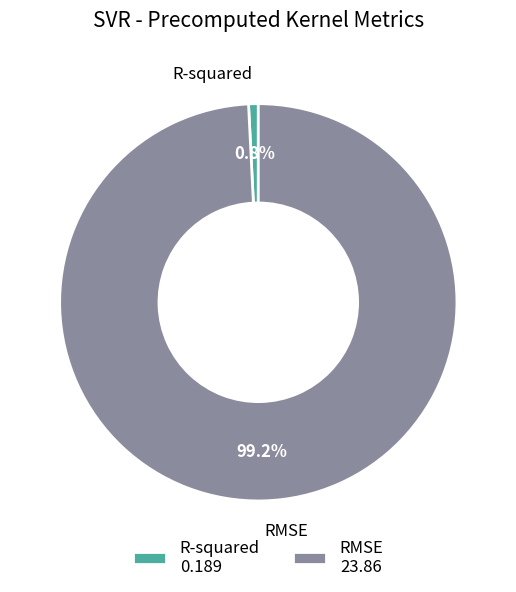

Which category accounts for the majority?

RMSE